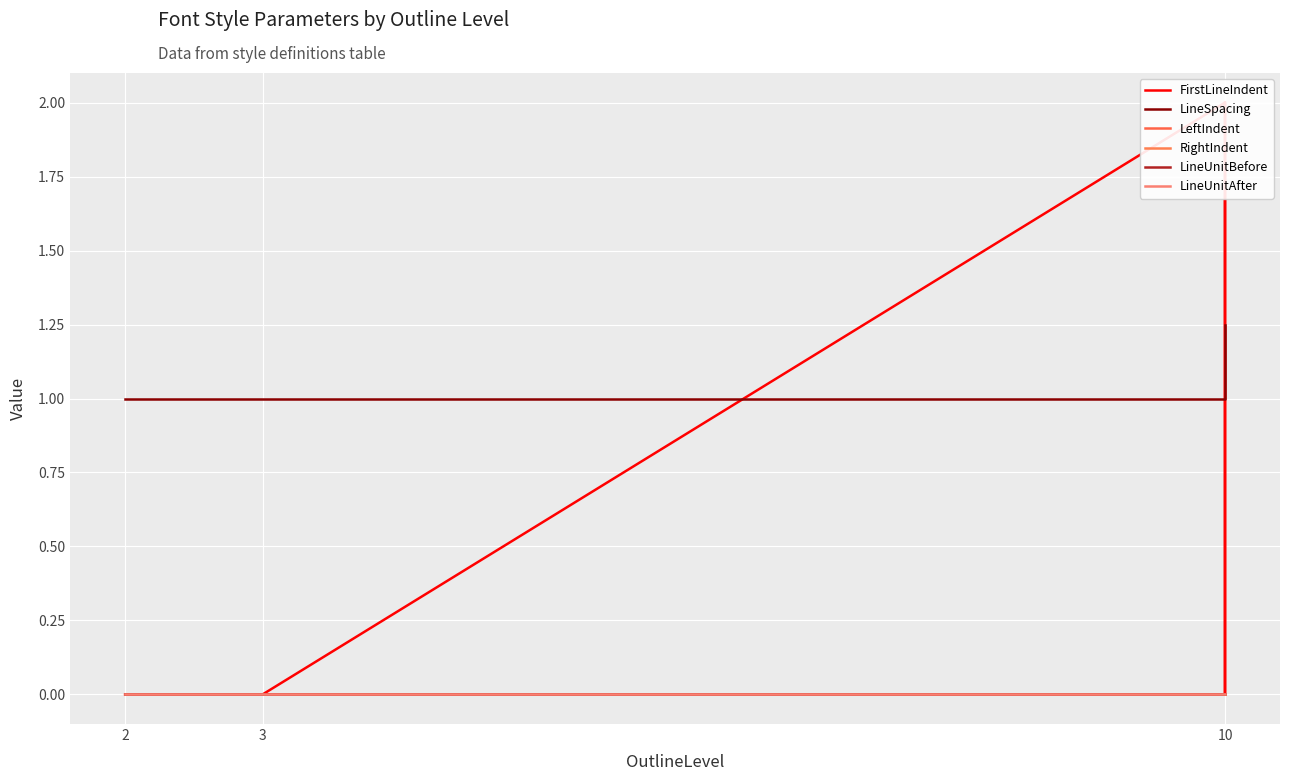

True or false: LineUnitBefore has more than 1 interior local peaks.

False